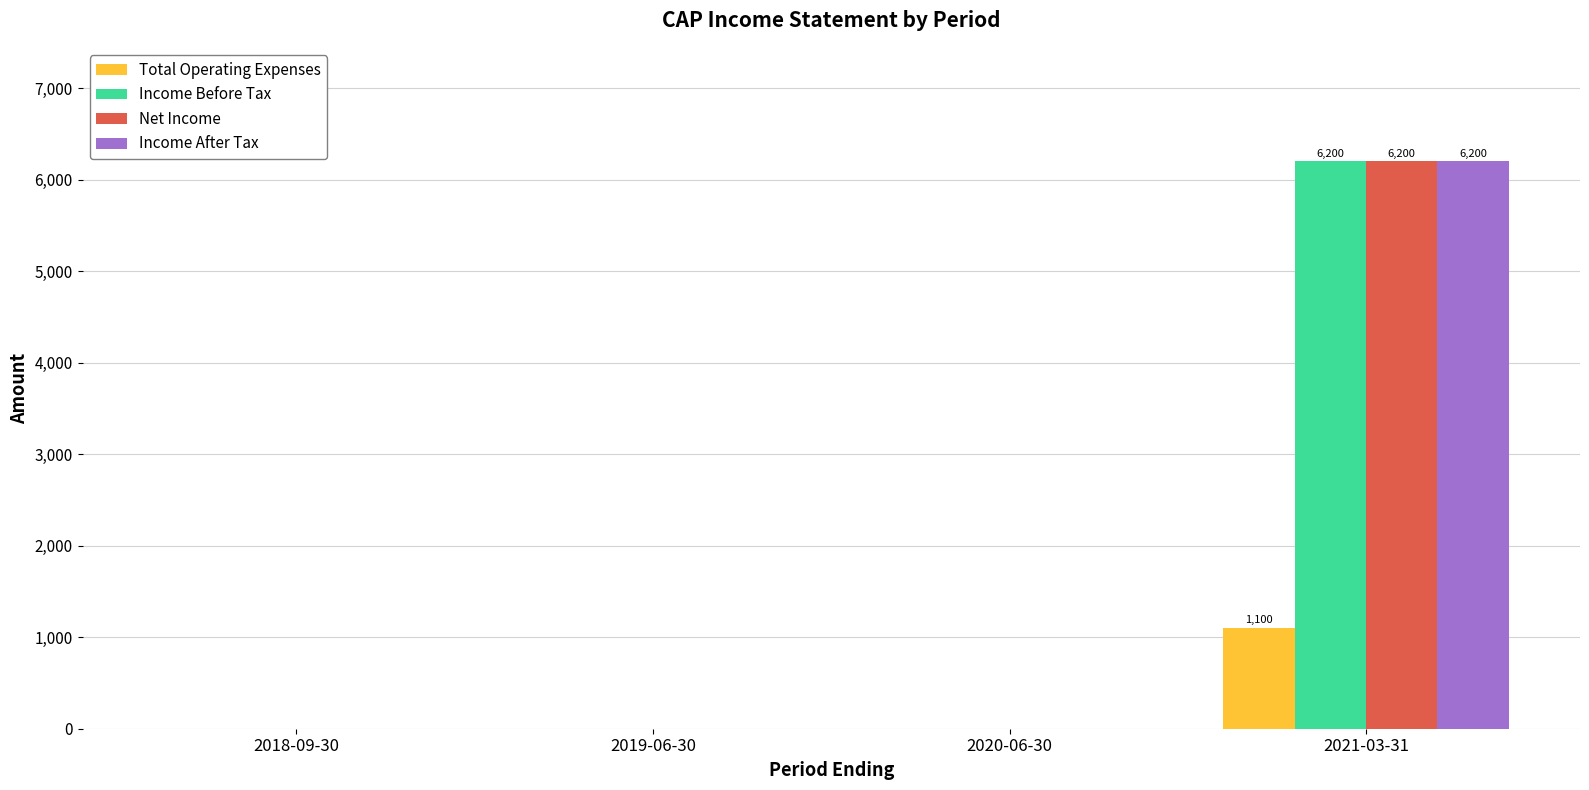

Count the number of categories in the chart.

4